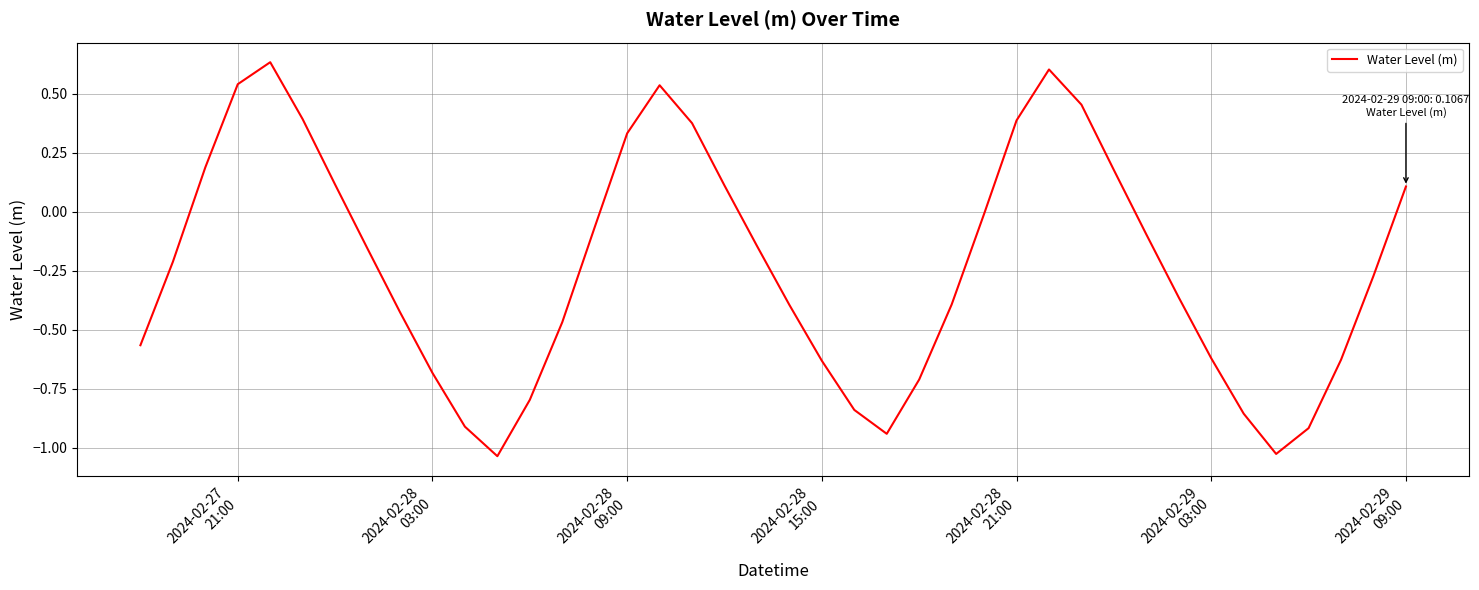

How many lines are shown in the chart?

1